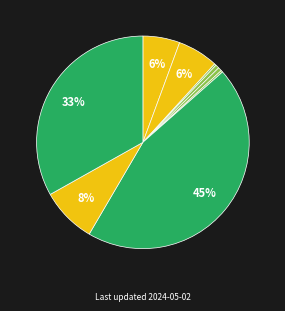

What is the smallest slice in the pie chart?

Arson